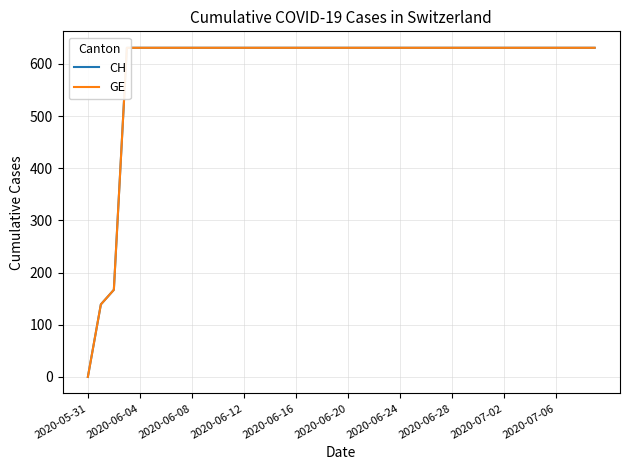

True or false: CH and GE cross at least once.

False